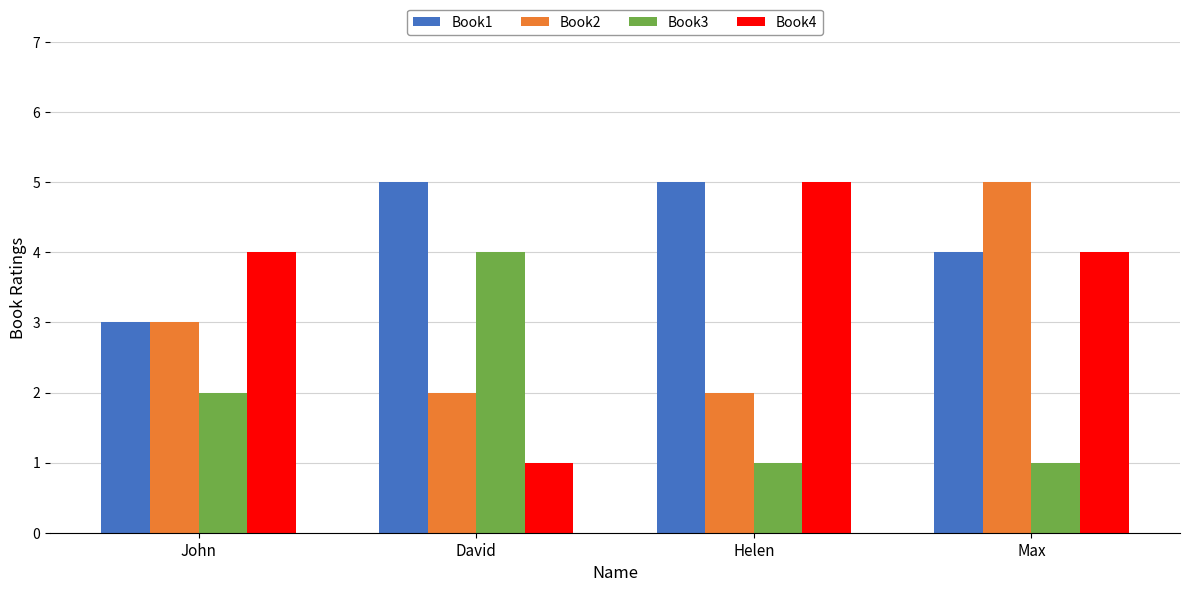

What is the approximate value of Book3 at David?

4